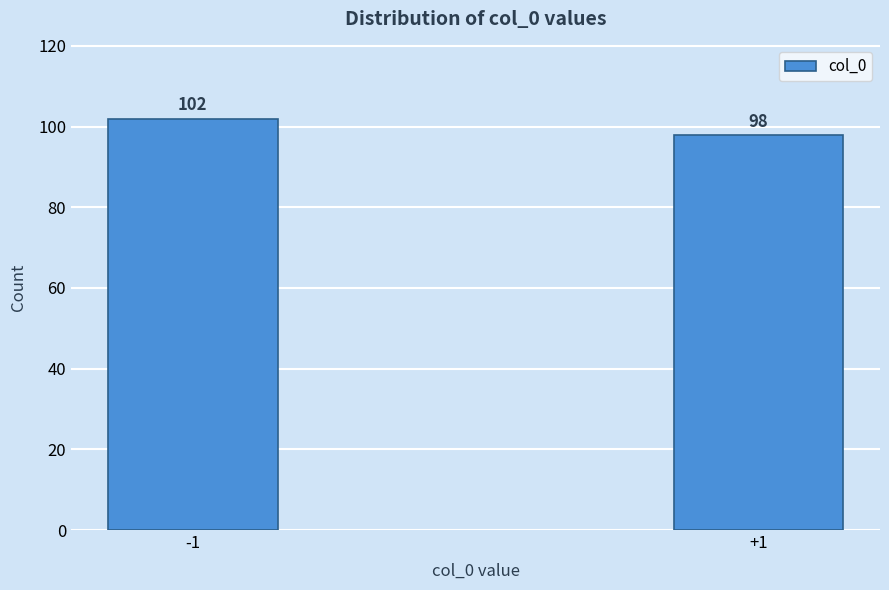

Reading left to right, transcribe all the data shown in this chart.

-1=102	+1=98